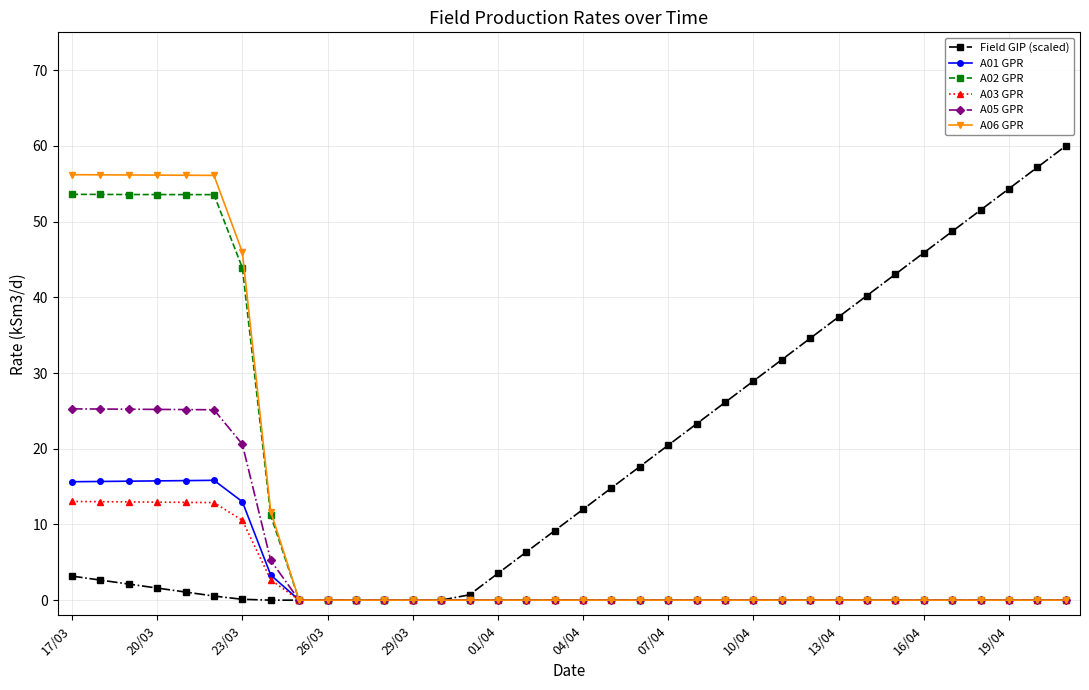

What is the value of the A05 GPR point at the 8th from the left?

5.2